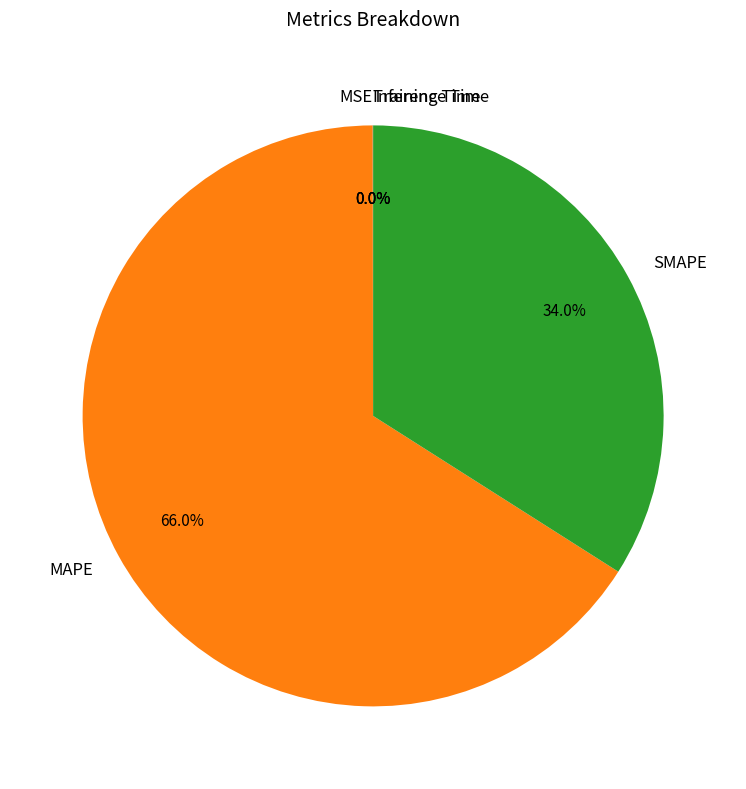

What portion of the pie excludes SMAPE?

66.0%